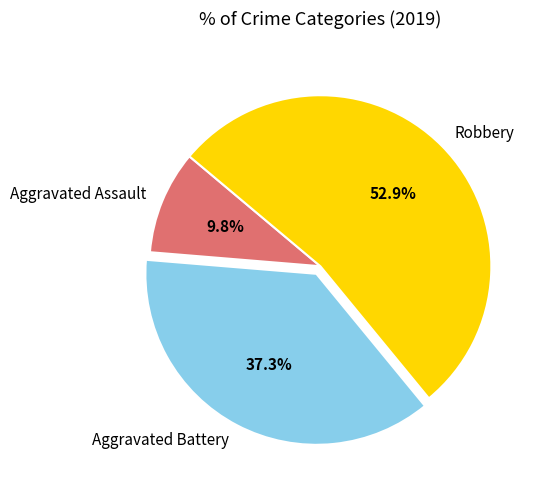

To the nearest percent, what is the difference between the largest and smallest slice percentages?

43%